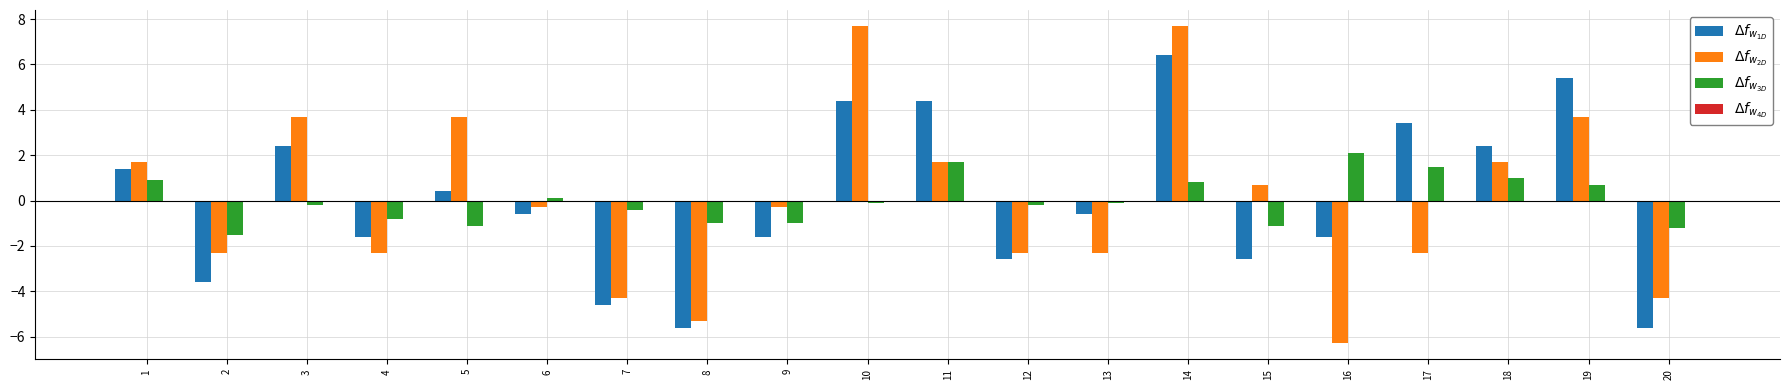

Does the chart contain stacked bars?

No